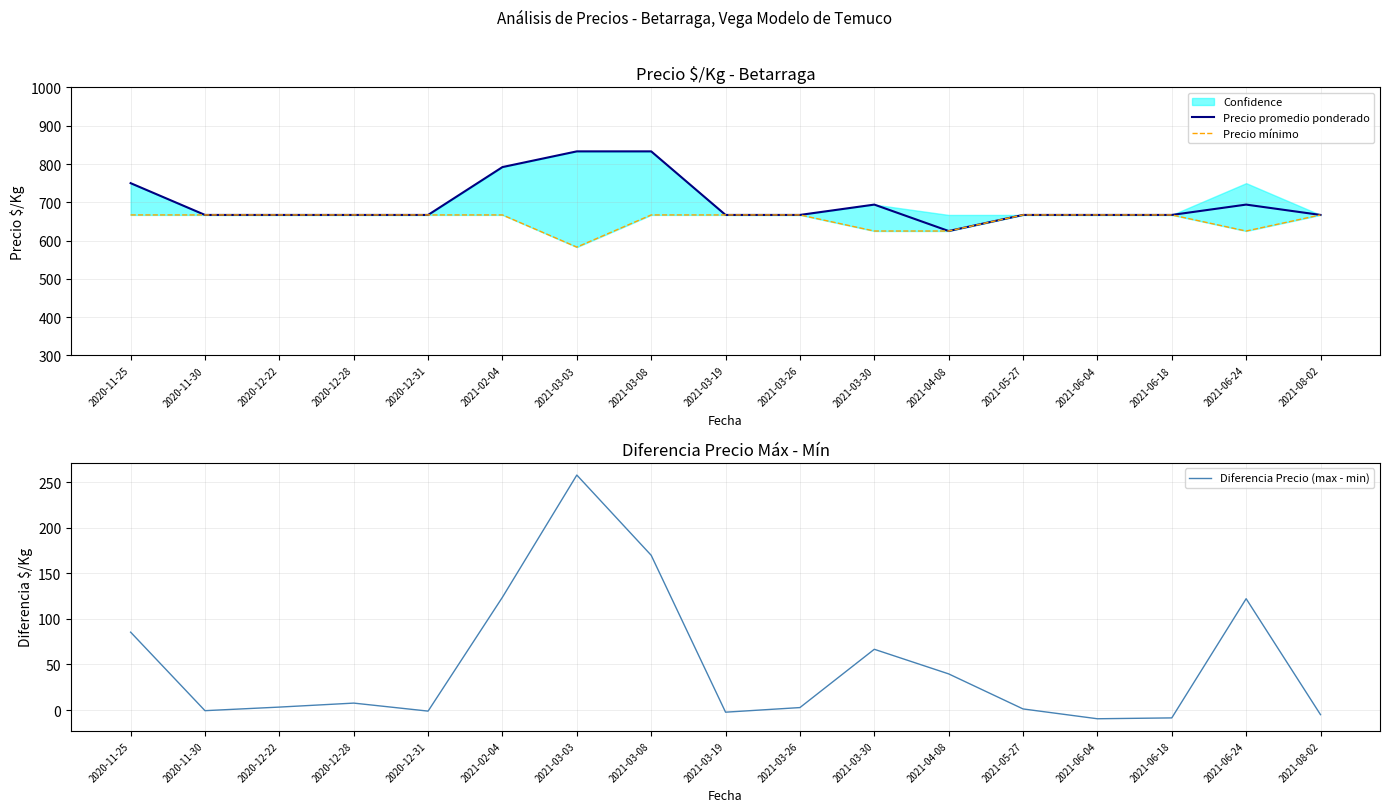

True or false: Precio mínimo and Precio promedio ponderado intersect in this chart.

False